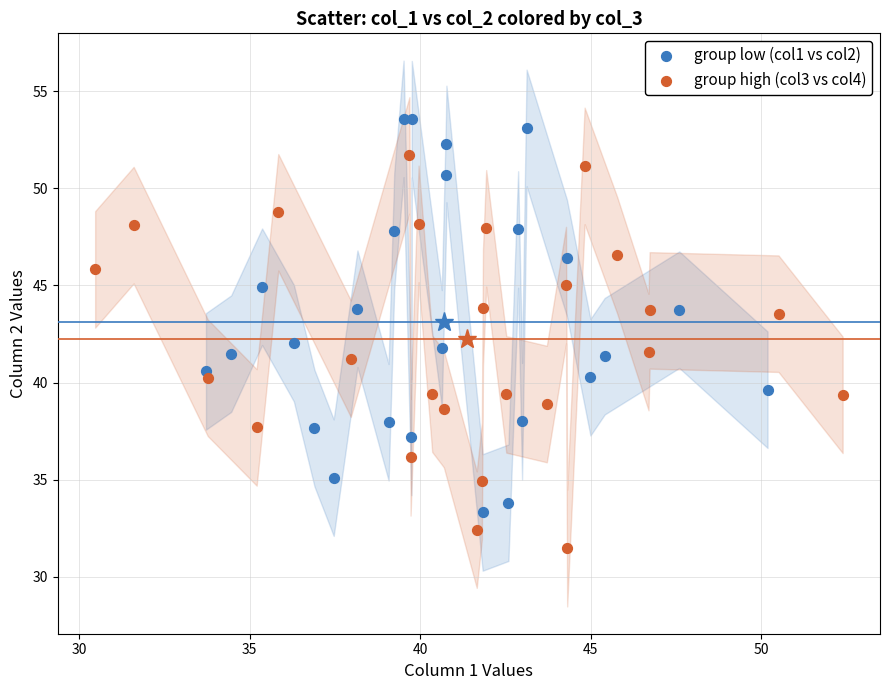

Which series contains the highest Y value?

group low (col1 vs col2)